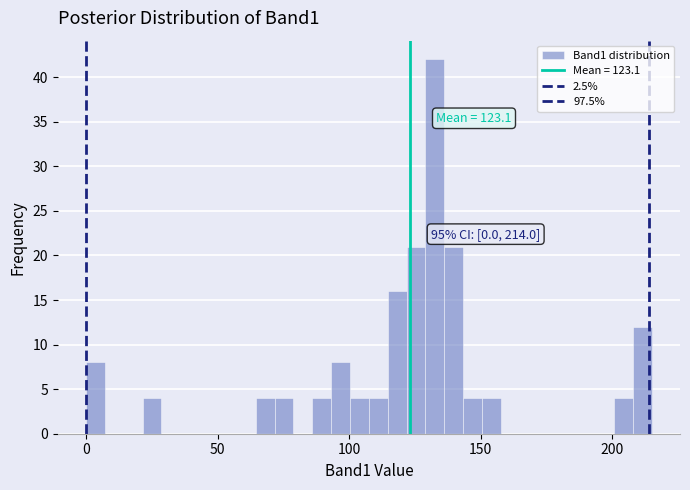

Around what value on the x-axis is the tallest bar? Give the approximate position of its centre, as read against the axis.

135